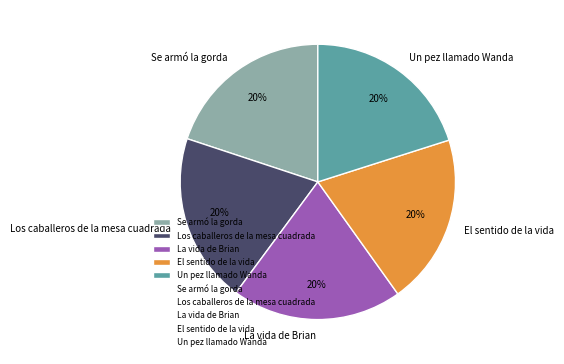

What is the ratio of the value at Se armó la gorda to the value at La vida de Brian?

1.0